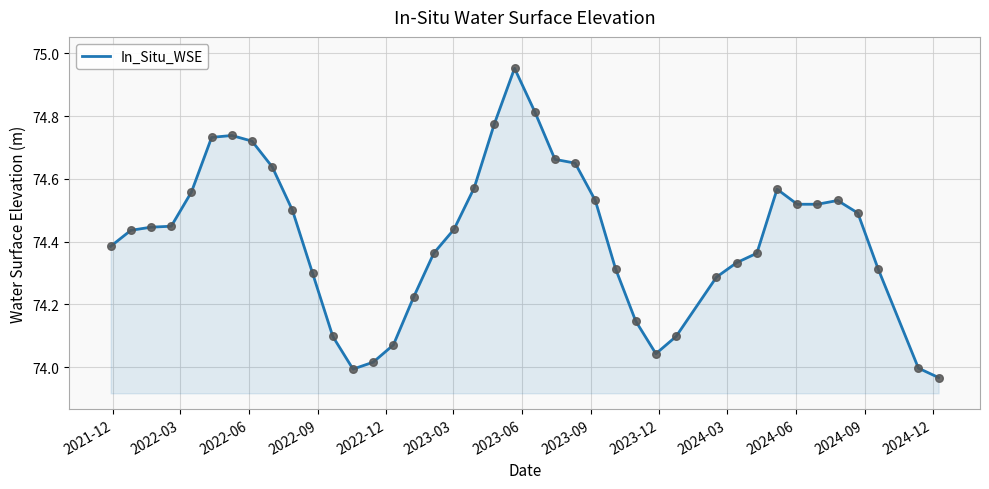

What is the difference between the maximum and minimum values?

1.0